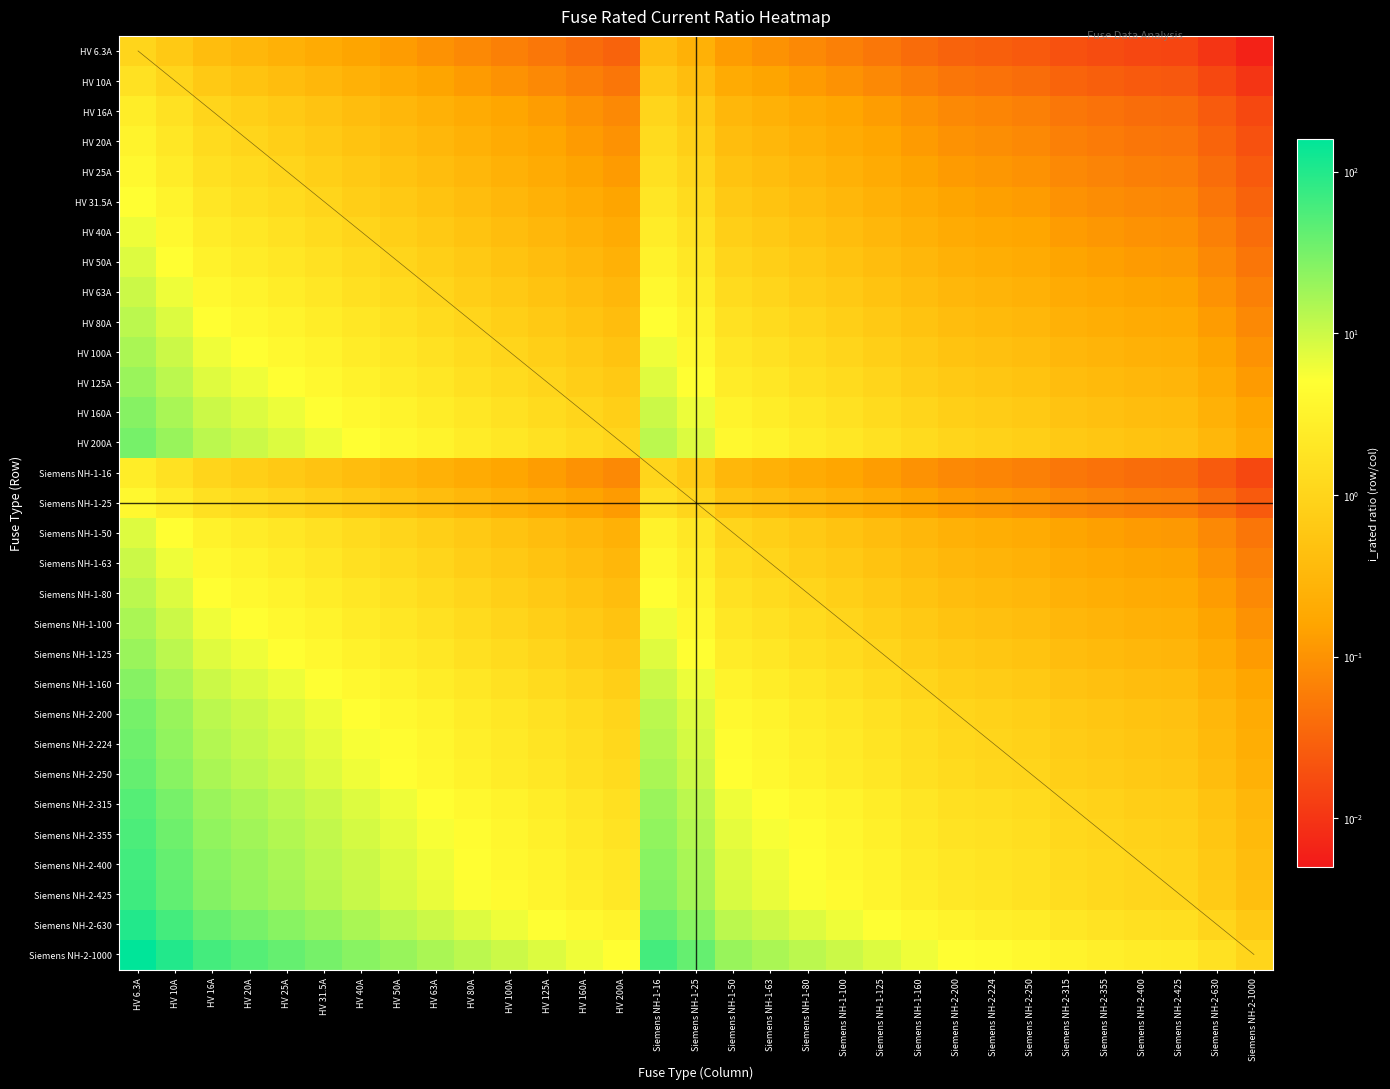

Count the number of data series in this chart.

31